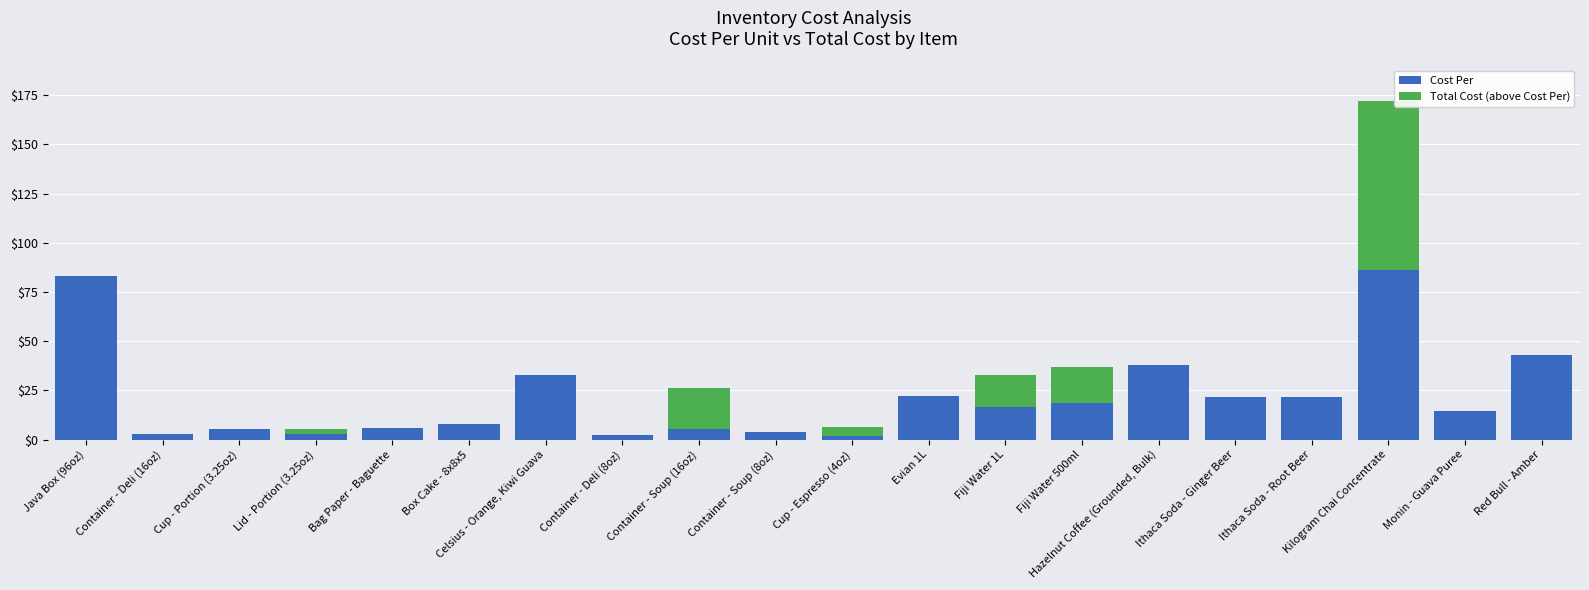

What is the maximum value for Cost Per?

86.1